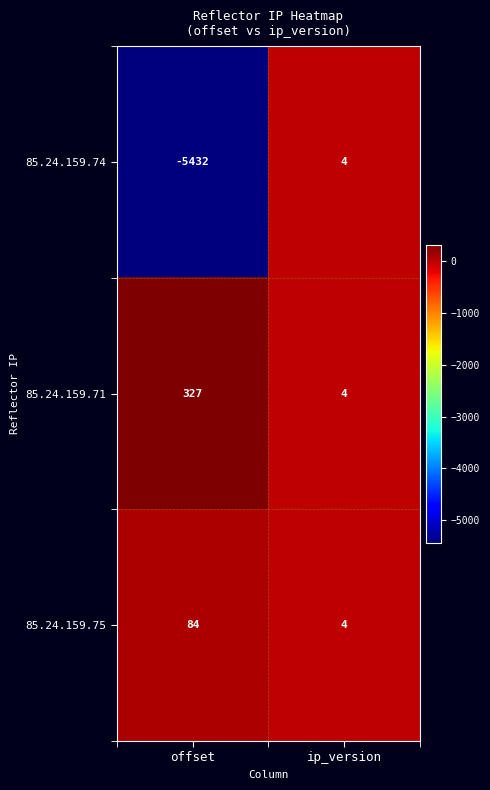

What is the greatest value displayed?

327